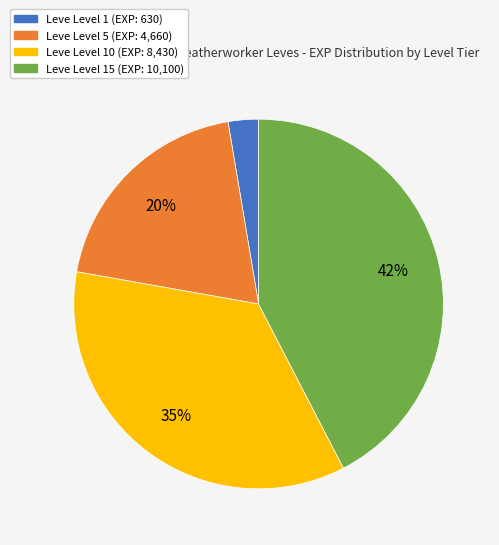

How many segments does this pie chart have?

4